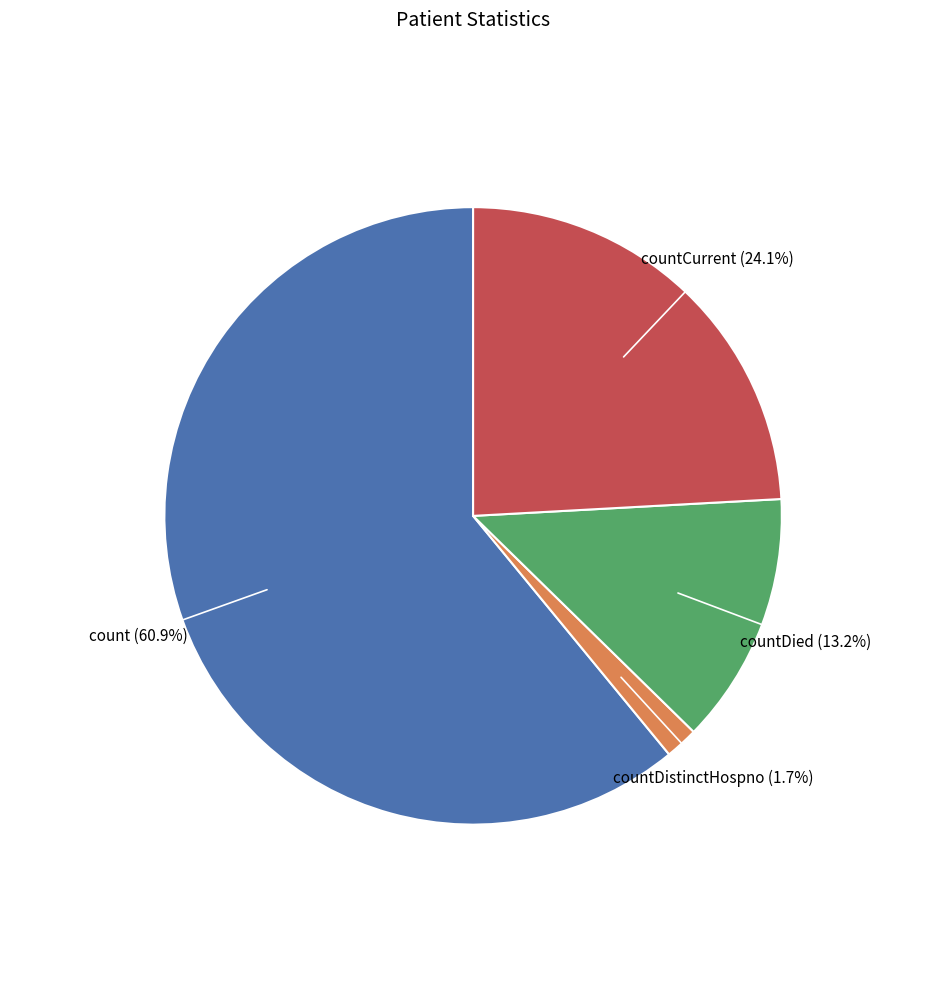

Does any single category account for the majority?

Yes